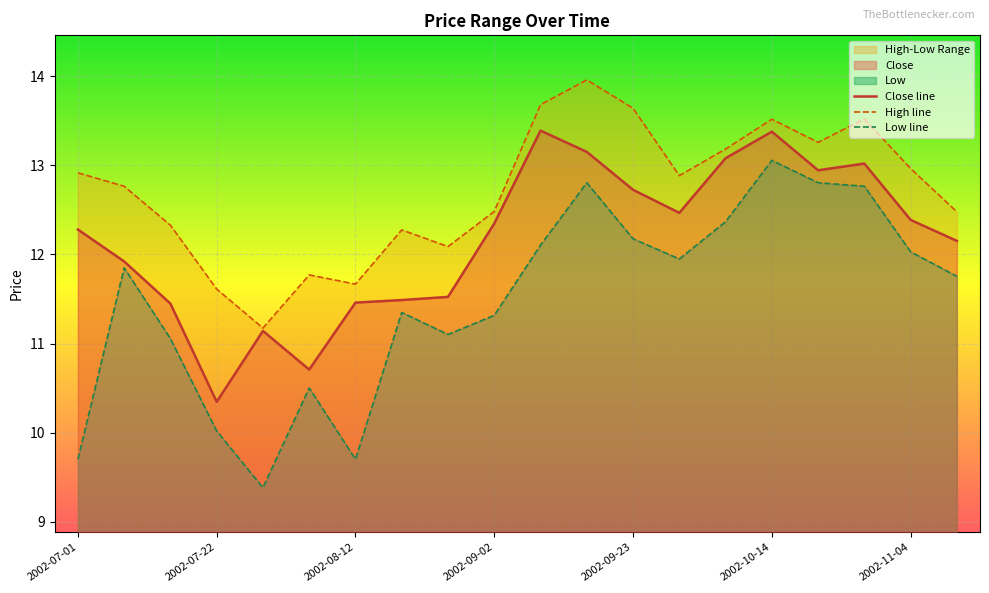

Reading right to left, list all the values displayed in this chart.

Close: 2002-11-11=12.2	2002-11-04=12.4	2002-10-28=13.0	2002-10-21=12.9	2002-10-14=13.4	2002-10-07=13.1	2002-09-30=12.5	2002-09-23=12.7	2002-09-16=13.2	2002-09-09=13.4	2002-09-02=12.3	2002-08-26=11.5	2002-08-19=11.5	2002-08-12=11.5	2002-08-05=10.7	2002-07-29=11.1	2002-07-22=10.3	2002-07-15=11.4	2002-07-08=11.9	2002-07-01=12.3
High: 2002-11-11=12.5	2002-11-04=13.0	2002-10-28=13.5	2002-10-21=13.3	2002-10-14=13.5	2002-10-07=13.2	2002-09-30=12.9	2002-09-23=13.6	2002-09-16=14.0	2002-09-09=13.7	2002-09-02=12.5	2002-08-26=12.1	2002-08-19=12.3	2002-08-12=11.7	2002-08-05=11.8	2002-07-29=11.2	2002-07-22=11.6	2002-07-15=12.3	2002-07-08=12.8	2002-07-01=12.9
Low: 2002-11-11=11.8	2002-11-04=12.0	2002-10-28=12.8	2002-10-21=12.8	2002-10-14=13.1	2002-10-07=12.4	2002-09-30=11.9	2002-09-23=12.2	2002-09-16=12.8	2002-09-09=12.1	2002-09-02=11.3	2002-08-26=11.1	2002-08-19=11.3	2002-08-12=9.7	2002-08-05=10.5	2002-07-29=9.4	2002-07-22=10.0	2002-07-15=11.1	2002-07-08=11.9	2002-07-01=9.7